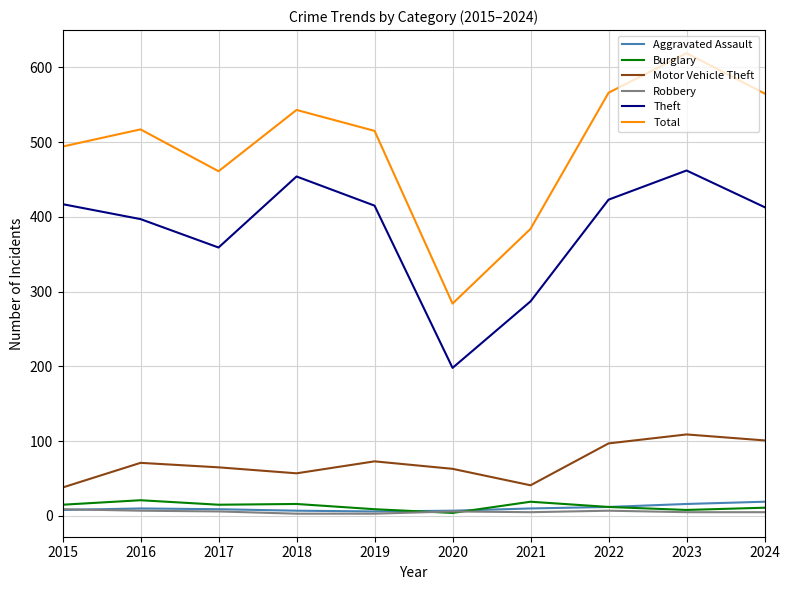

True or false: Theft has more than 0 points higher than both neighbors.

True